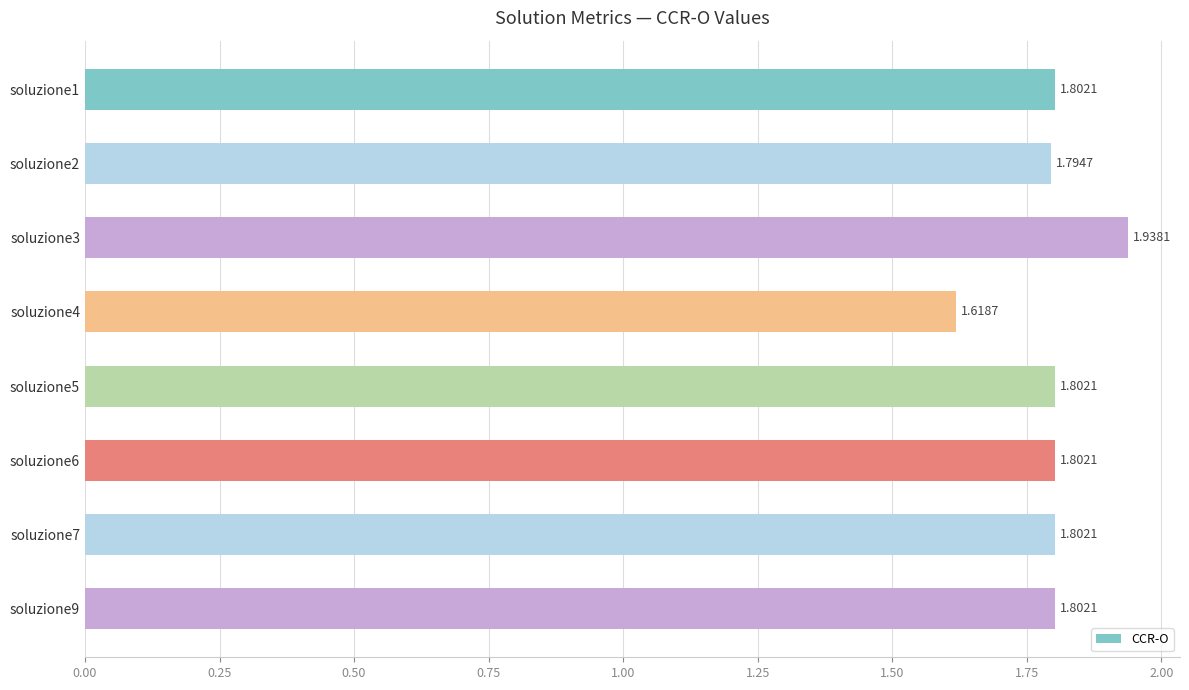

What is the sum of all values?

14.4